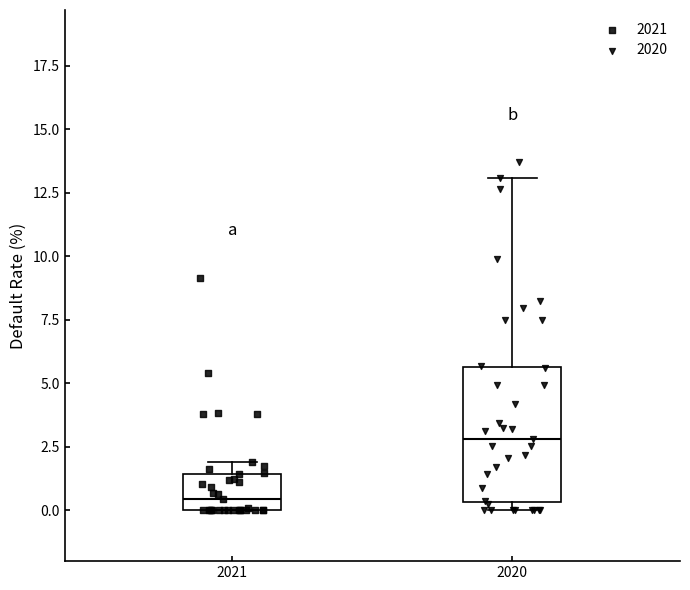

Which box's median line is the lowest?

2021